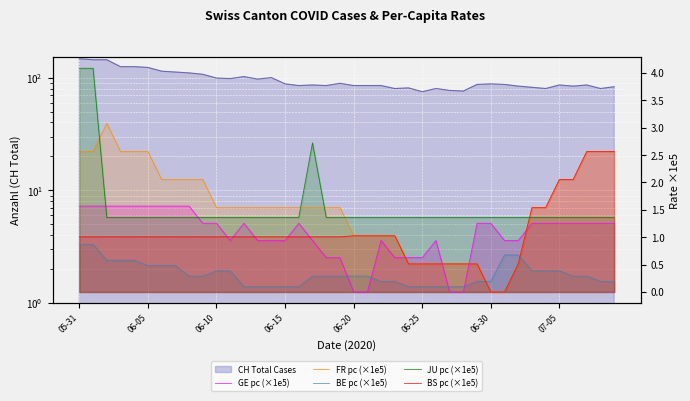

How many values in BS pc (×1e5) are above zero?

38